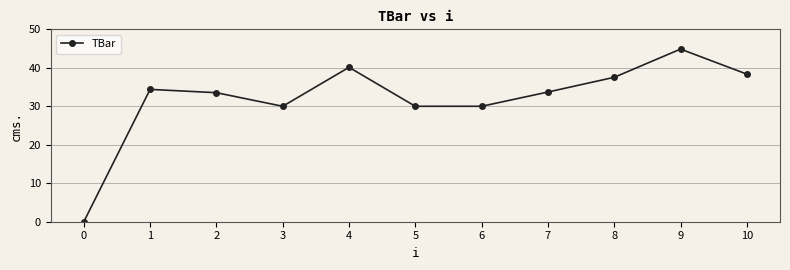

How many values exceed 33?

7